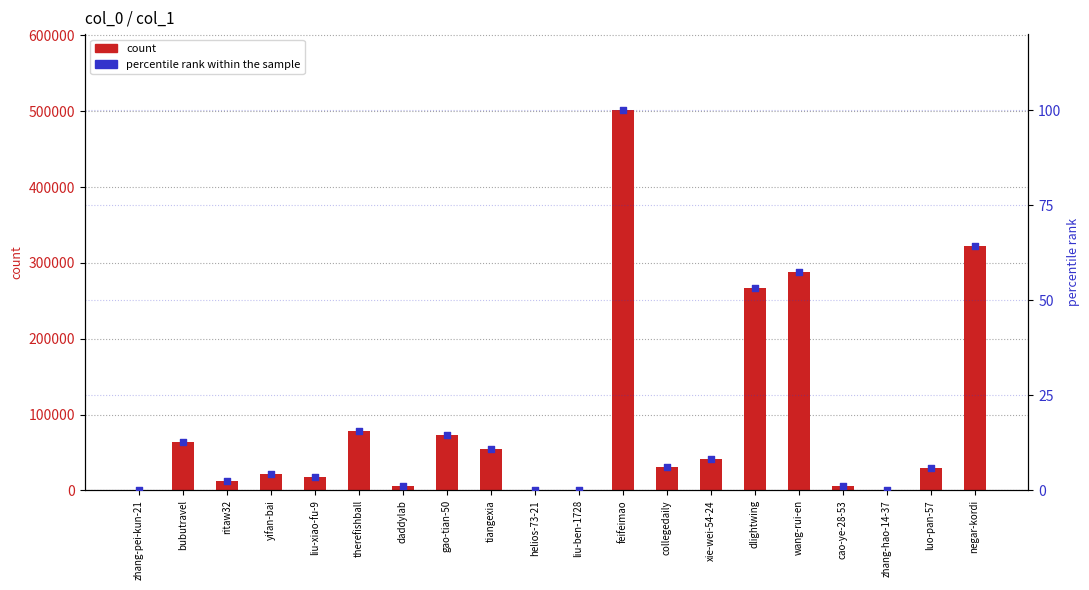

What are all the series names shown in the legend?

count, percentile rank within the sample